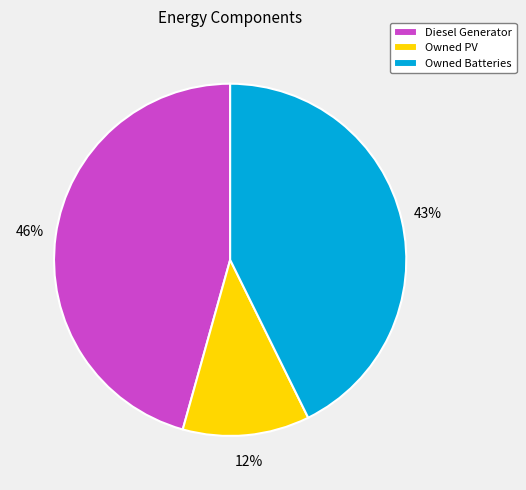

How many segments does this pie chart have?

3